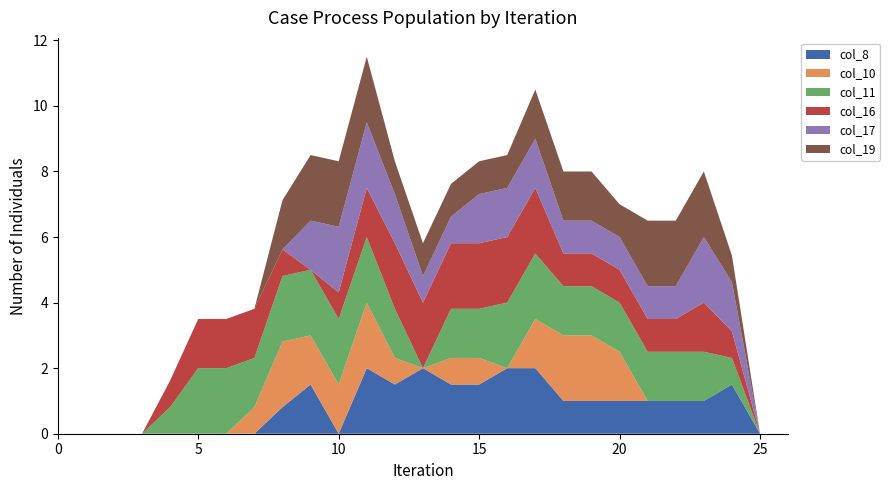

Reading right to left, what are all the values shown in this chart?

col_8: 0.0	0.0	1.5	1.0	1.0	1.0	1.0	1.0	1.0	2.0	2.0	1.5	1.5	2.0	1.5	2.0	0.0	1.5	0.8	0.0	0.0	0.0	0.0	0.0	0.0	0.0	0.0
col_10: 0.0	0.0	0.0	0.0	0.0	0.0	1.5	2.0	2.0	1.5	0.0	0.8	0.8	0.0	0.8	2.0	1.5	1.5	2.0	0.8	0.0	0.0	0.0	0.0	0.0	0.0	0.0
col_11: 0.0	0.0	0.8	1.5	1.5	1.5	1.5	1.5	1.5	2.0	2.0	1.5	1.5	0.0	1.5	2.0	2.0	2.0	2.0	1.5	2.0	2.0	0.8	0.0	0.0	0.0	0.0
col_16: 0.0	0.0	0.8	1.5	1.0	1.0	1.0	1.0	1.0	2.0	2.0	2.0	2.0	2.0	2.0	1.5	0.8	0.0	0.8	1.5	1.5	1.5	0.8	0.0	0.0	0.0	0.0
col_17: 0.0	0.0	1.5	2.0	1.0	1.0	1.0	1.0	1.0	1.5	1.5	1.5	0.8	0.8	1.5	2.0	2.0	1.5	0.0	0.0	0.0	0.0	0.0	0.0	0.0	0.0	0.0
col_19: 0.0	0.0	0.8	2.0	2.0	2.0	1.0	1.5	1.5	1.5	1.0	1.0	1.0	1.0	1.0	2.0	2.0	2.0	1.5	0.0	0.0	0.0	0.0	0.0	0.0	0.0	0.0